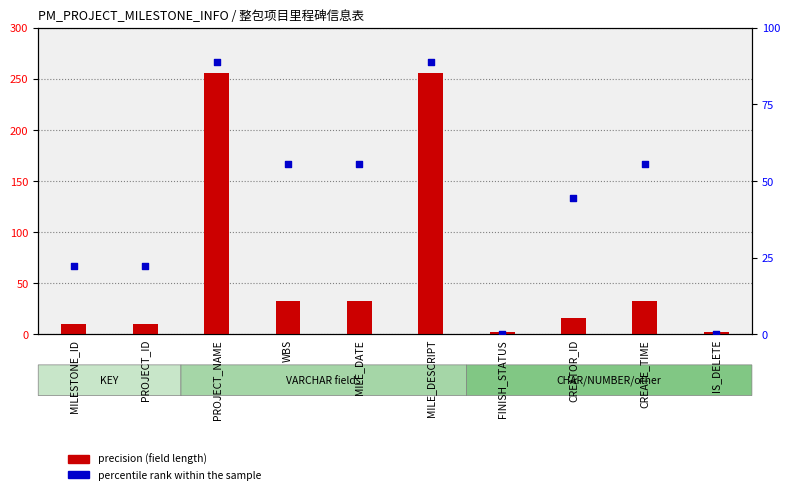

Is the value of percentile rank within the sample at MILE_DATE greater than the value of precision at CREATE_TIME?

Yes